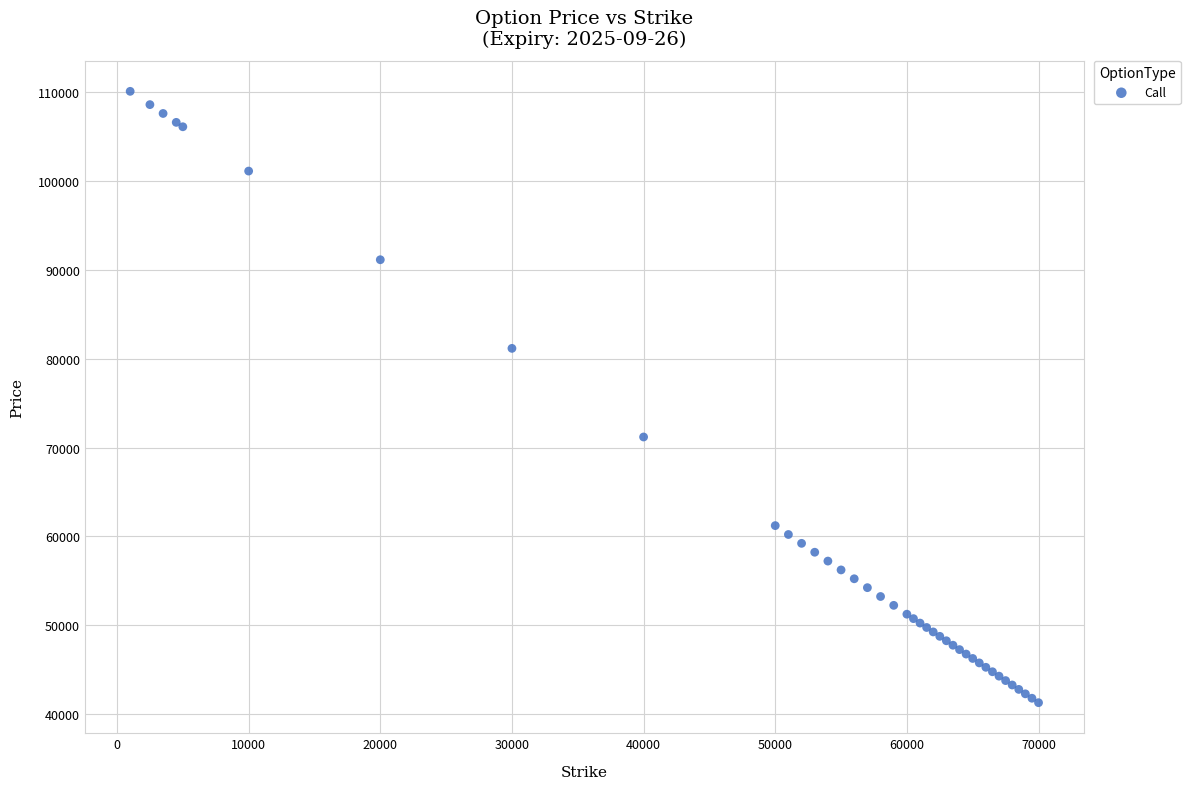

What Y value in the scatter plot is closest to 75682?

71185